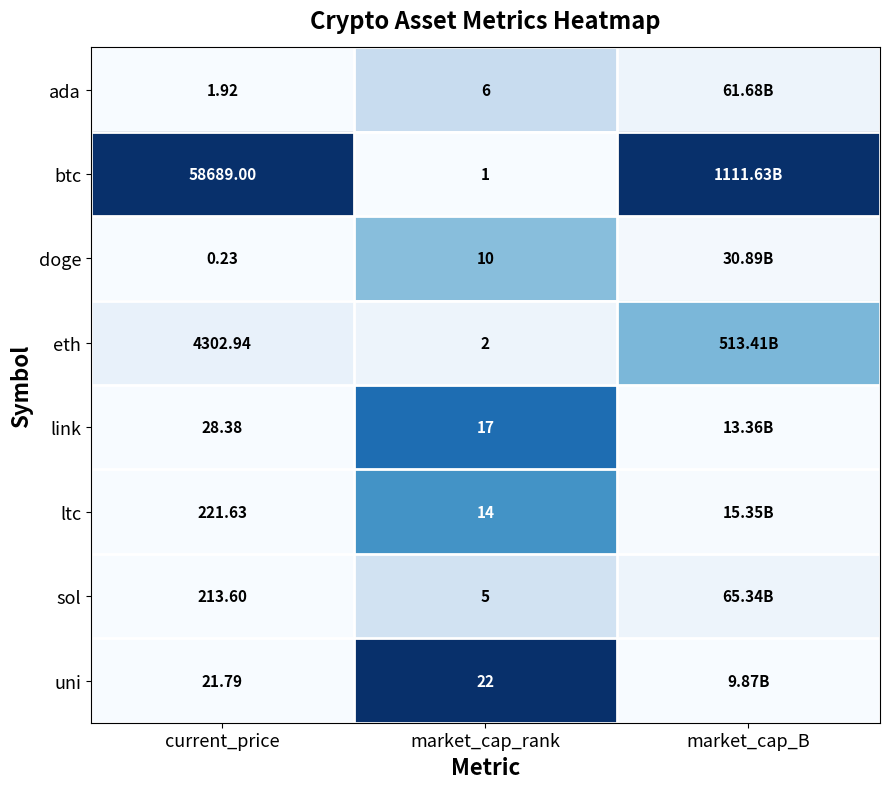

At market_cap_rank, list the series in order from largest to smallest.

uni, link, ltc, doge, ada, sol, eth, btc